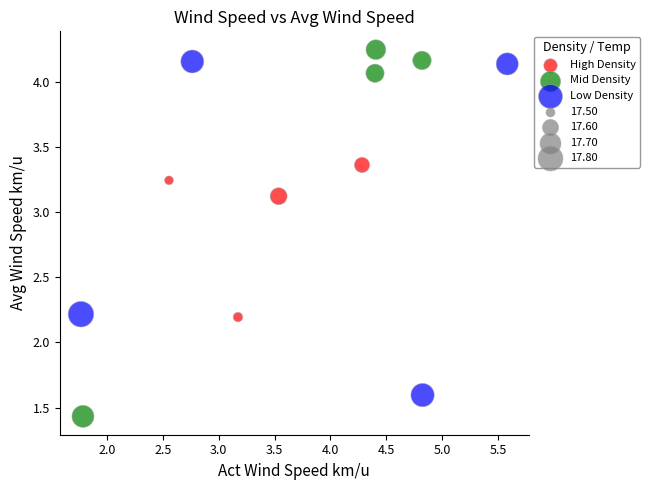

Which series has the widest spread of Y values?

Mid Density